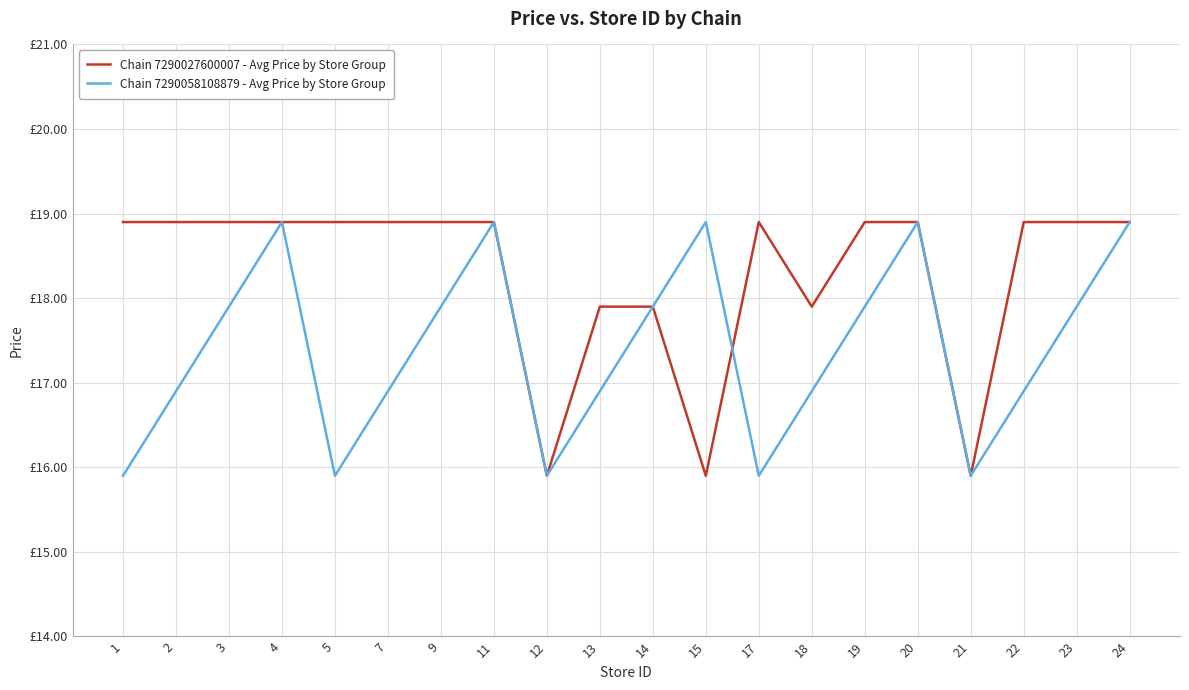

What is the value of the Chain 7290027600007 - Avg Price by Store Group point at the 18th from the left?

18.9